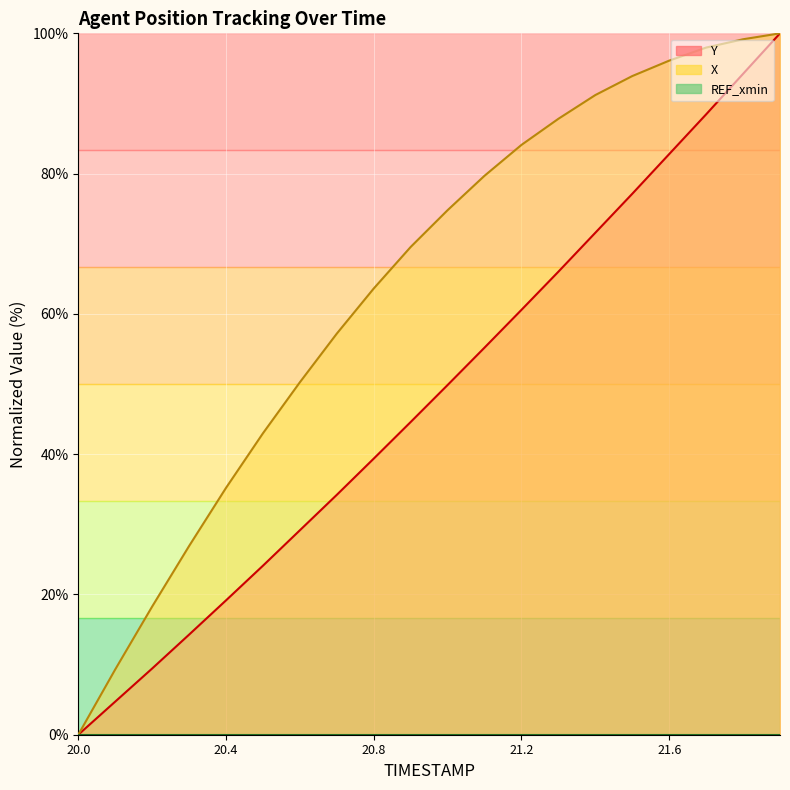

Is the value of X at 21.4 greater than the value of Y at 20.2?

Yes